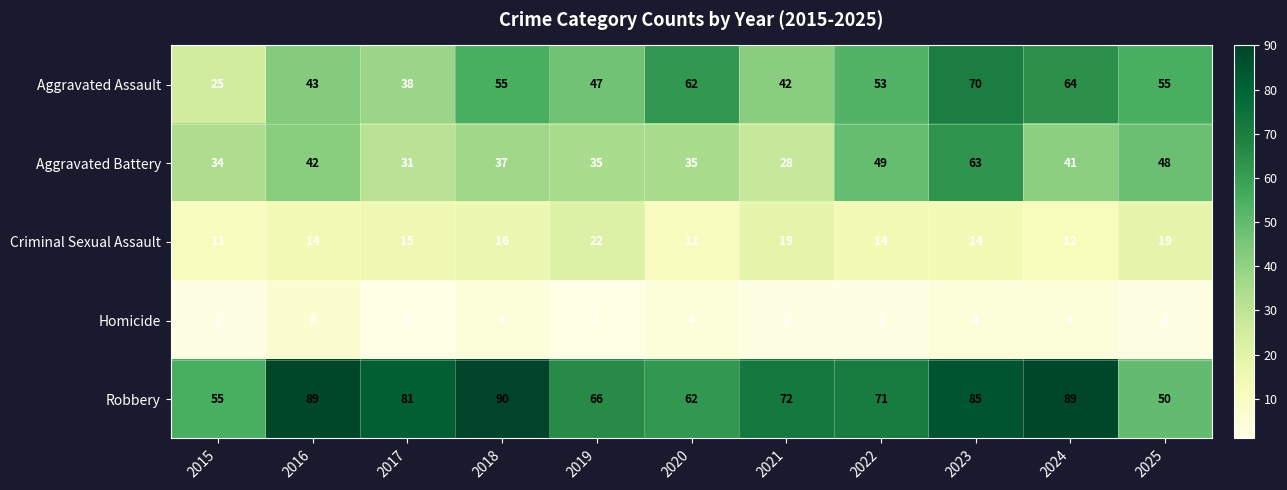

At 2024, list the series in order from largest to smallest.

Robbery, Aggravated Assault, Aggravated Battery, Criminal Sexual Assault, Homicide